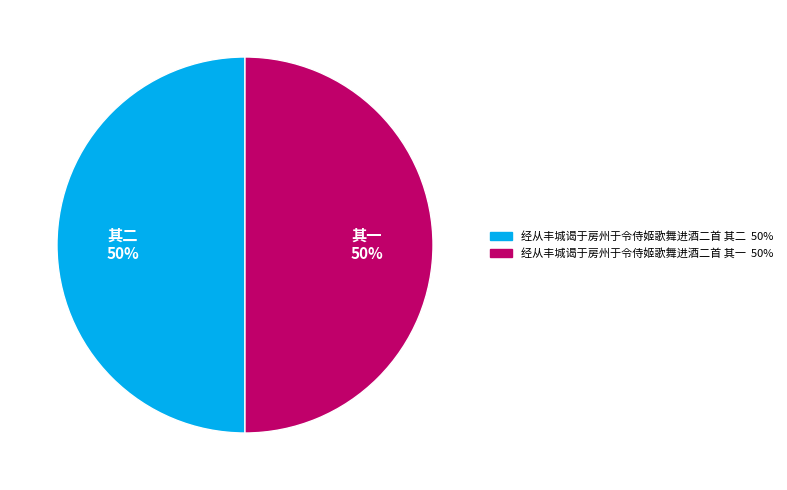

Is it true that 其二 is 50% of the pie?

True